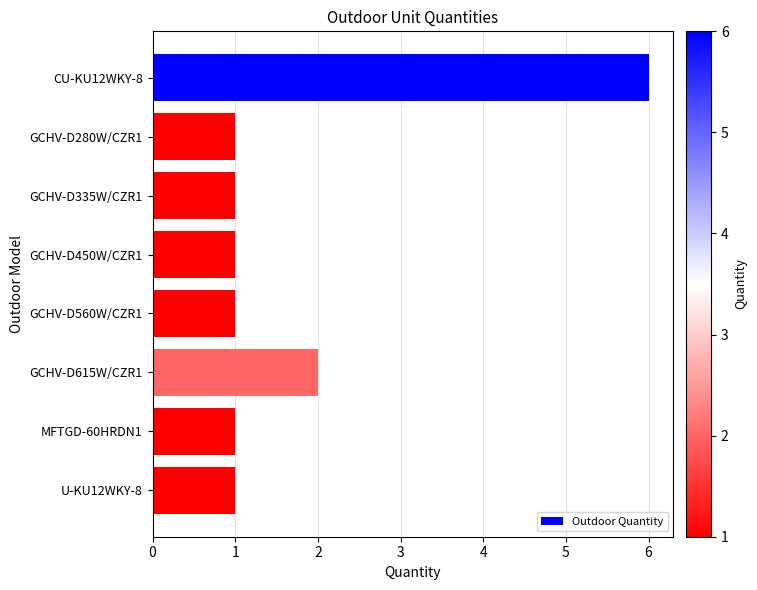

At which category does the chart reach its peak across all series?

CU-KU12WKY-8